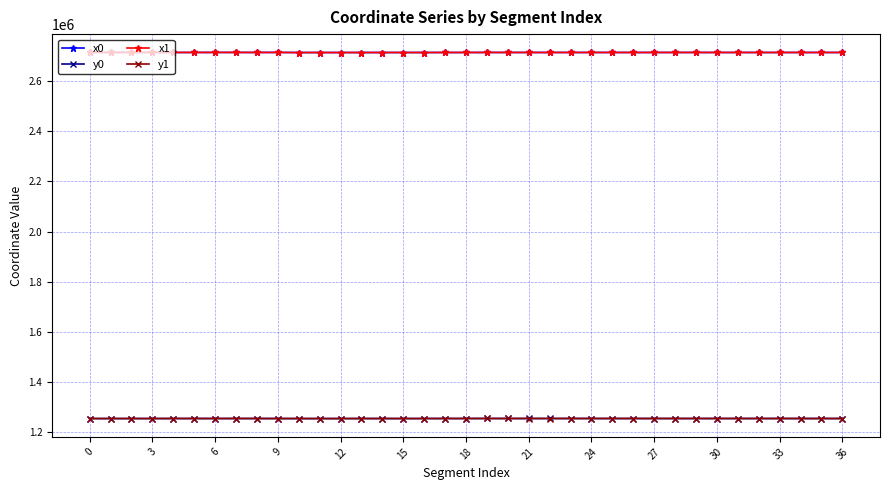

What is the value of the y1 point at the 11th from the left?

1253649.6